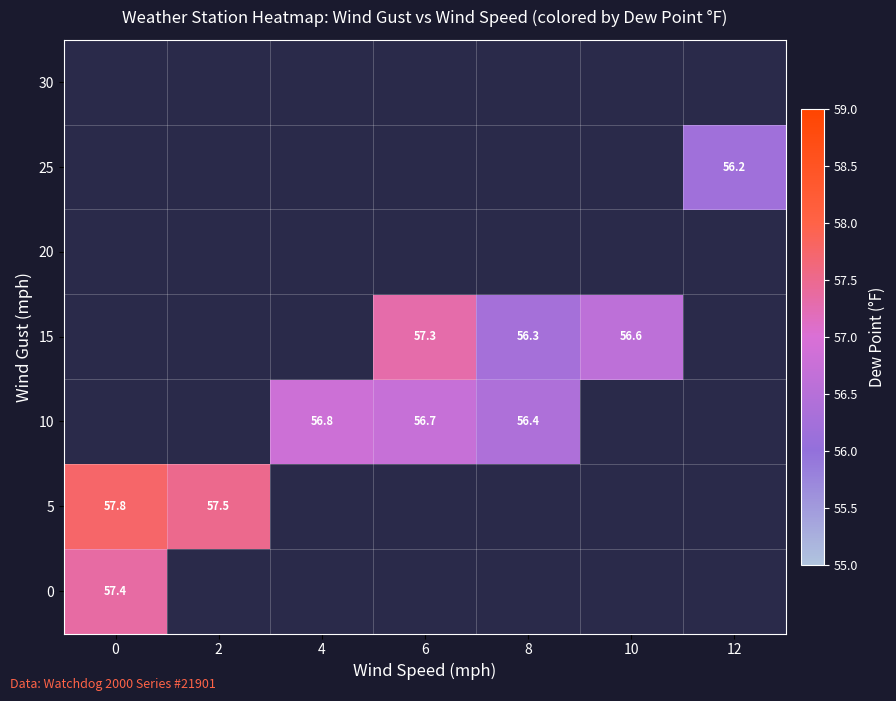

Count the number of data series in this chart.

7